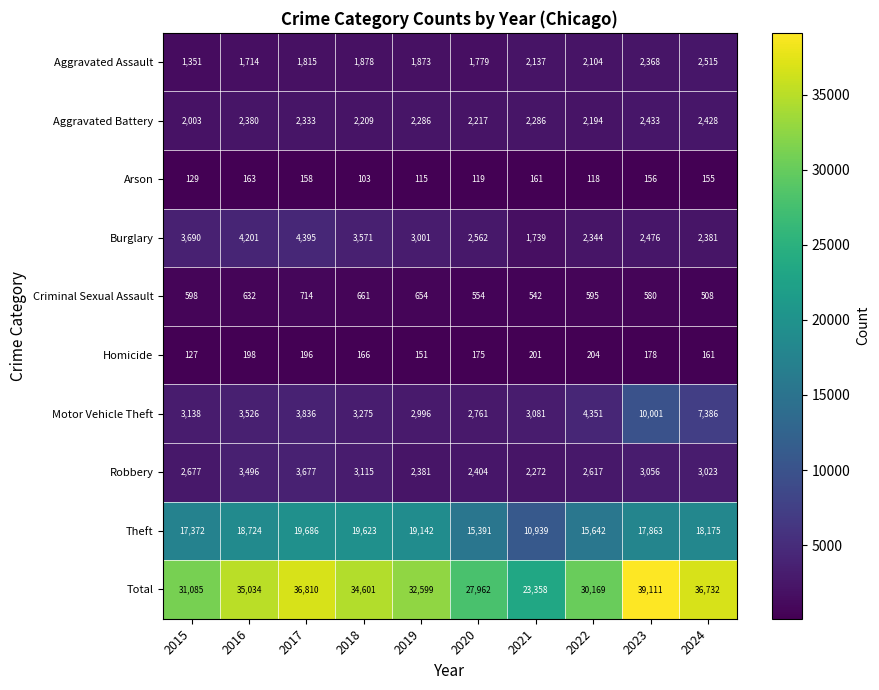

Which category has the highest value across all series?

2023